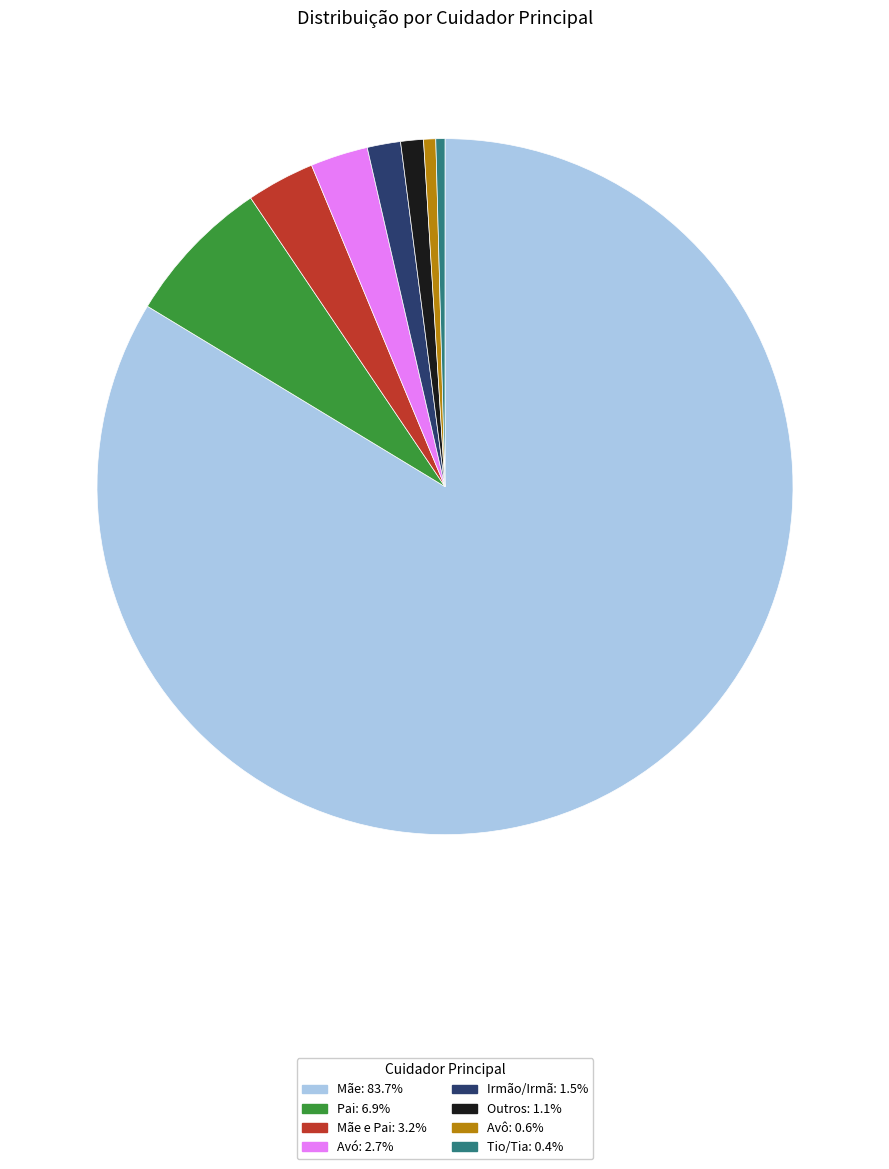

Is there any slice that represents more than half of the pie?

Yes